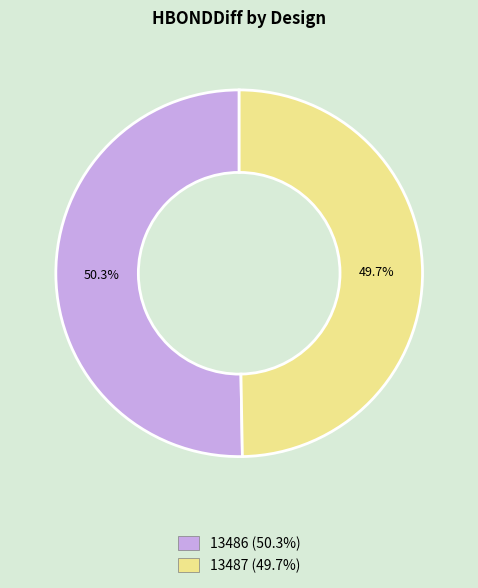

To the nearest percent, what is the difference between the 13487 and 13486 slice percentages?

1%